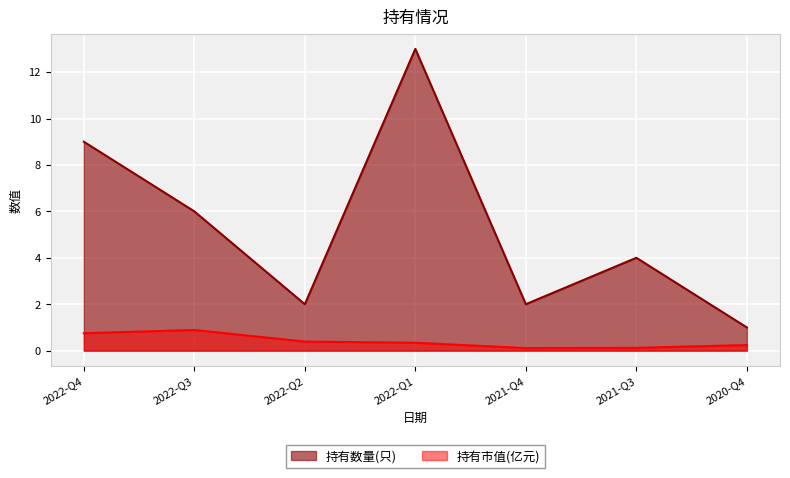

What is the label of the 3rd point from the right?

2021-Q4